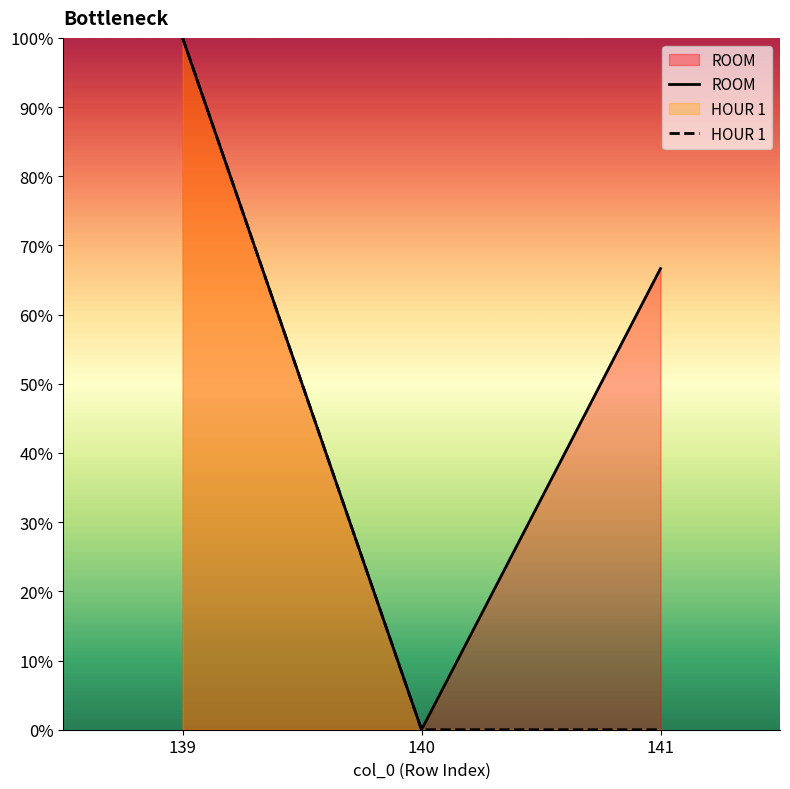

List the series in order of their overall mean, lowest first.

HOUR 1, ROOM